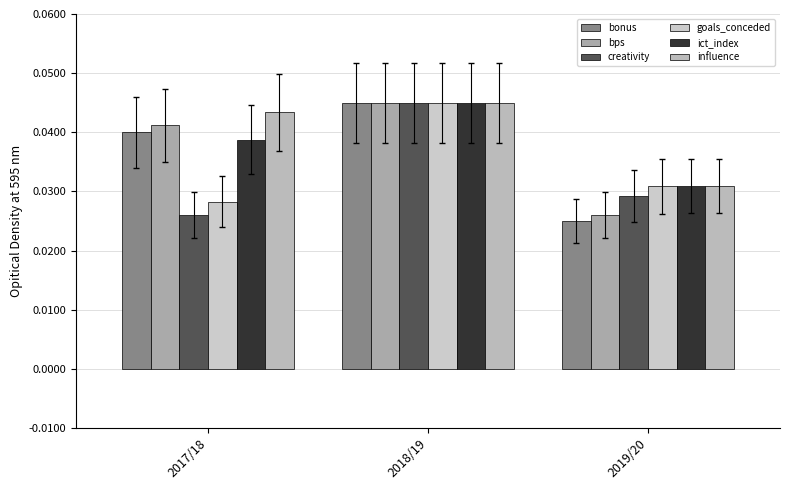

Are the bars grouped side by side (vs. stacked)?

Yes